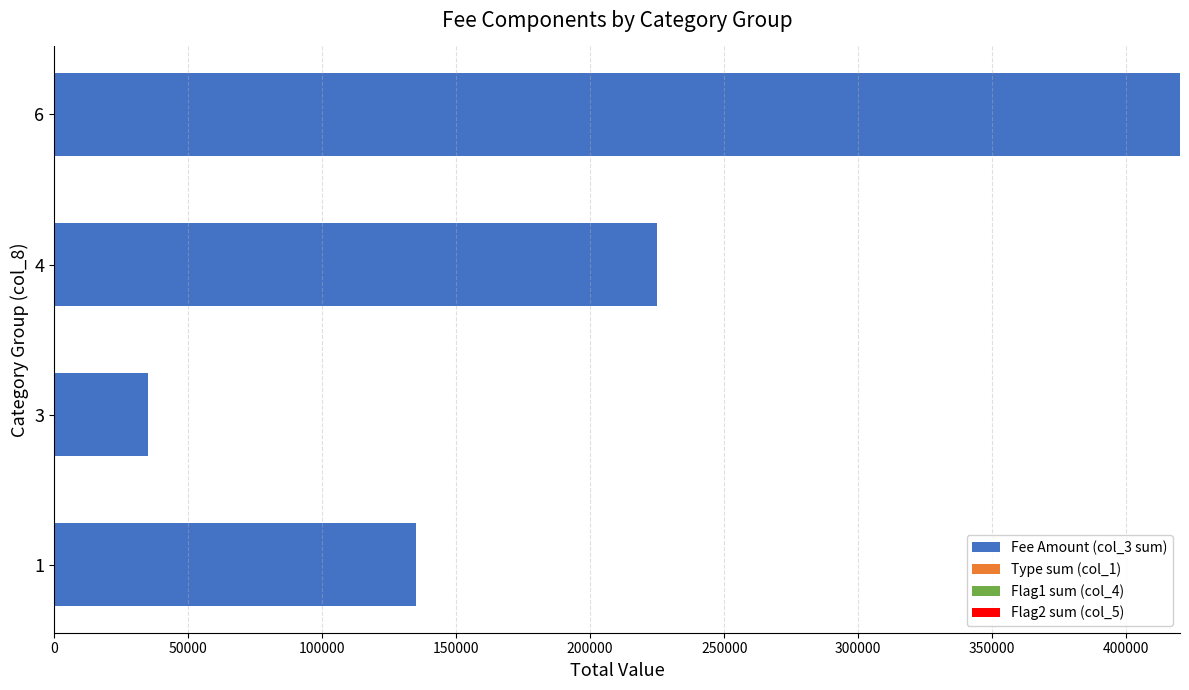

At which category is the sum across all series the highest?

6